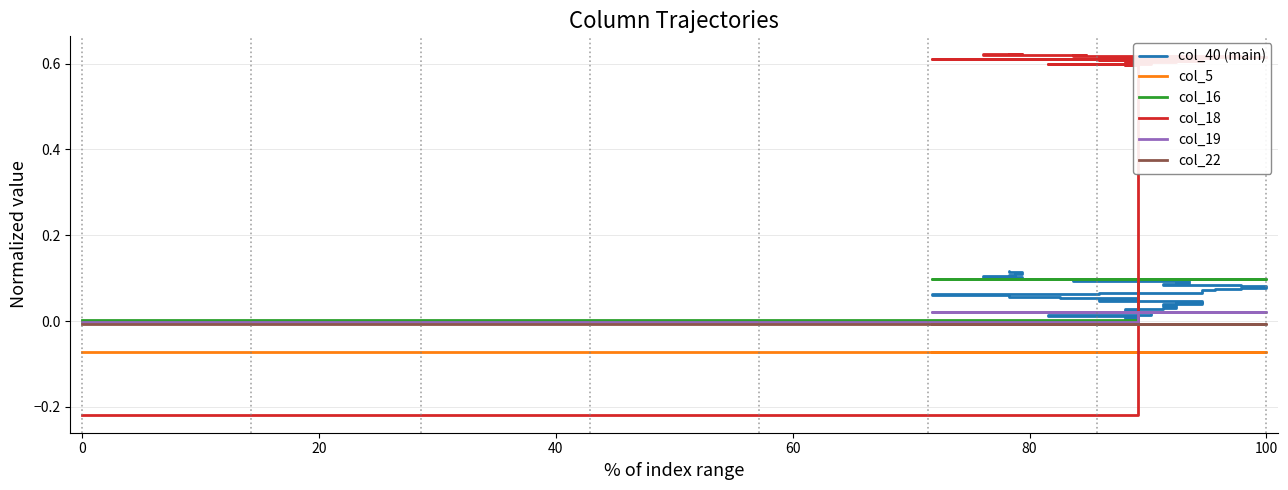

True or false: col_5 and col_22 intersect in this chart.

False